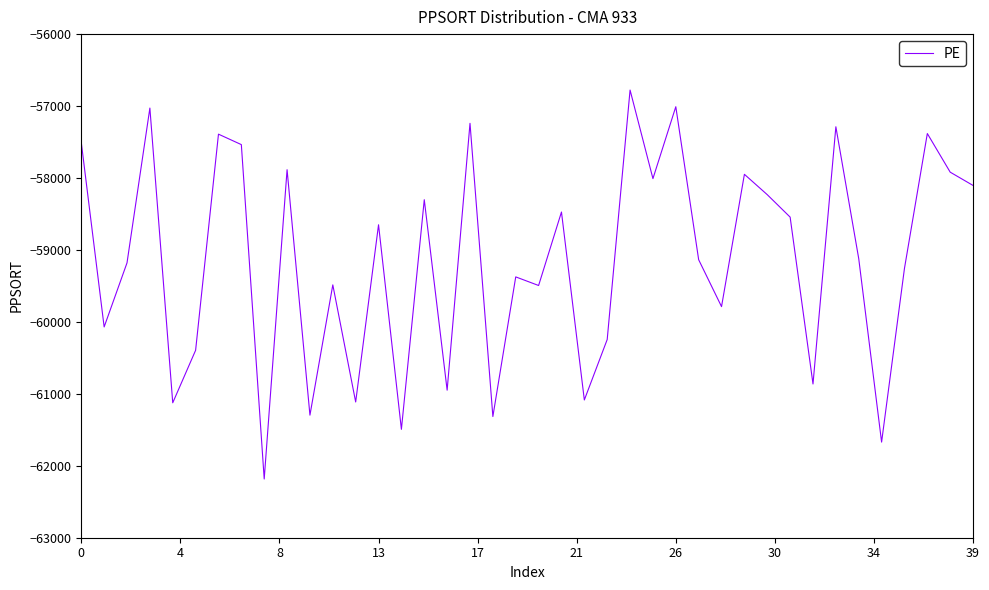

How many interior local valleys (lower than both neighbors) does the data have?

14